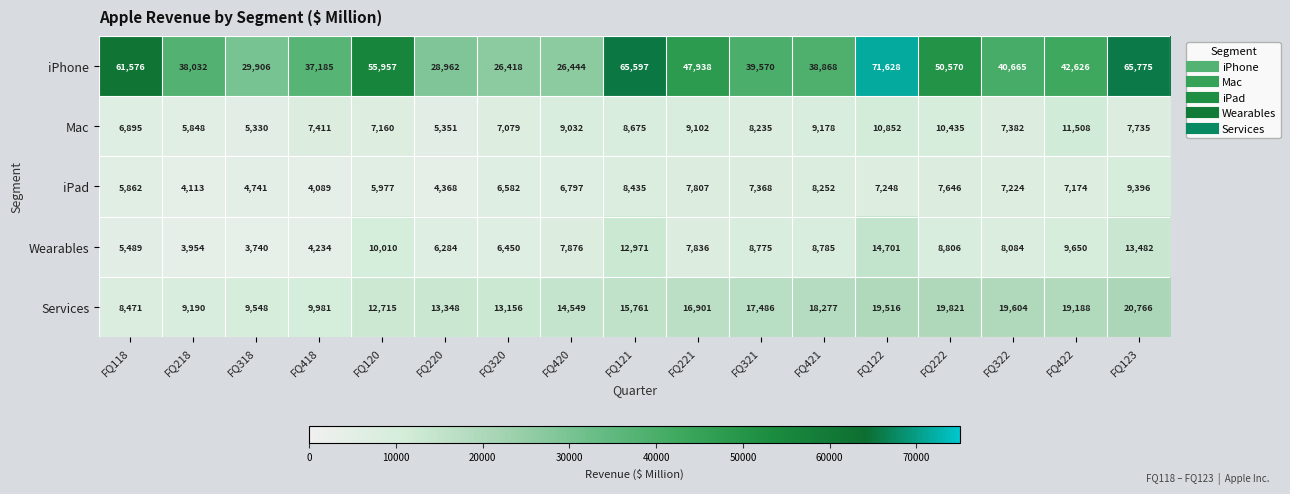

At FQ120, list the series in order from smallest to largest.

iPad, Mac, Wearables, Services, iPhone